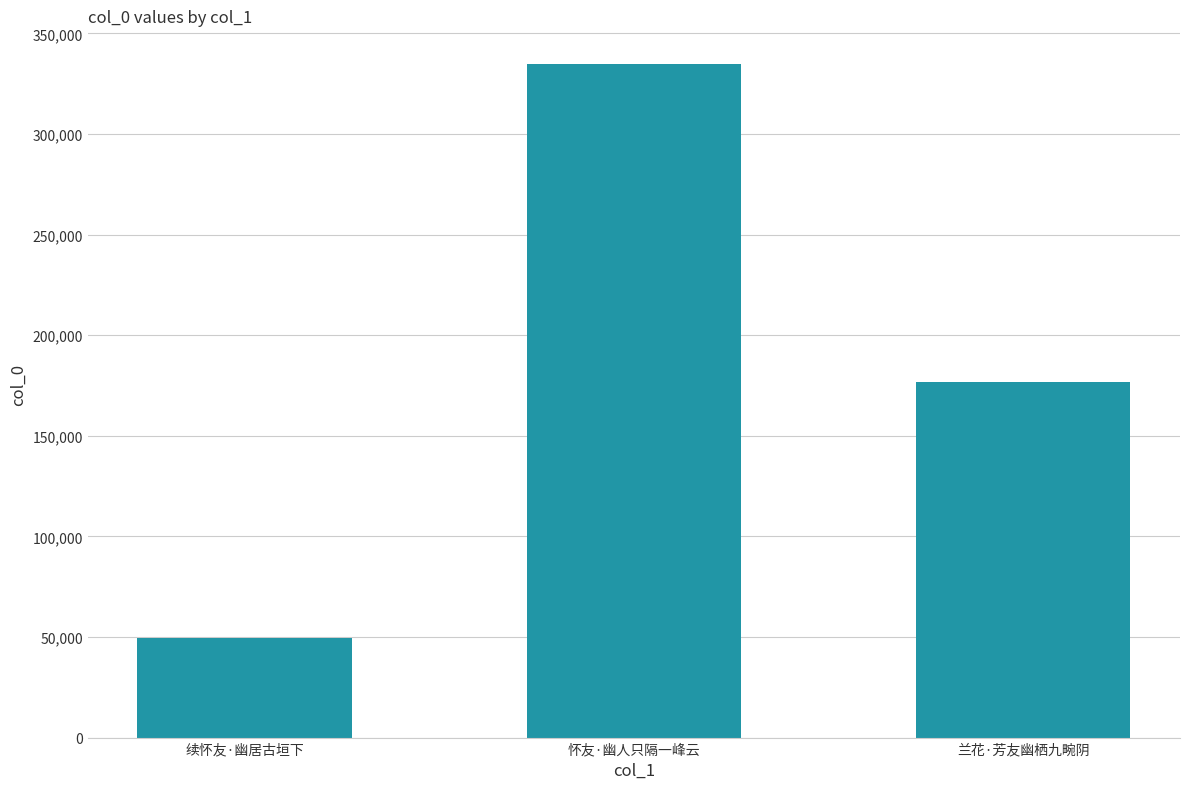

True or false: the data shows 334752 at 怀友·幽人只隔一峰云.

True